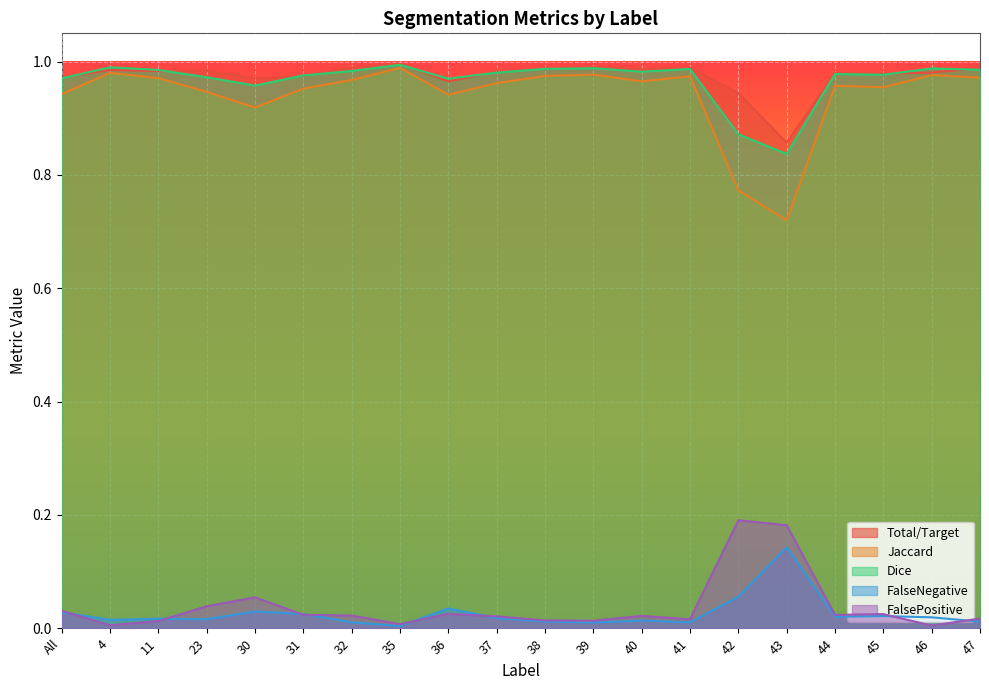

What position from the right is 38?

10